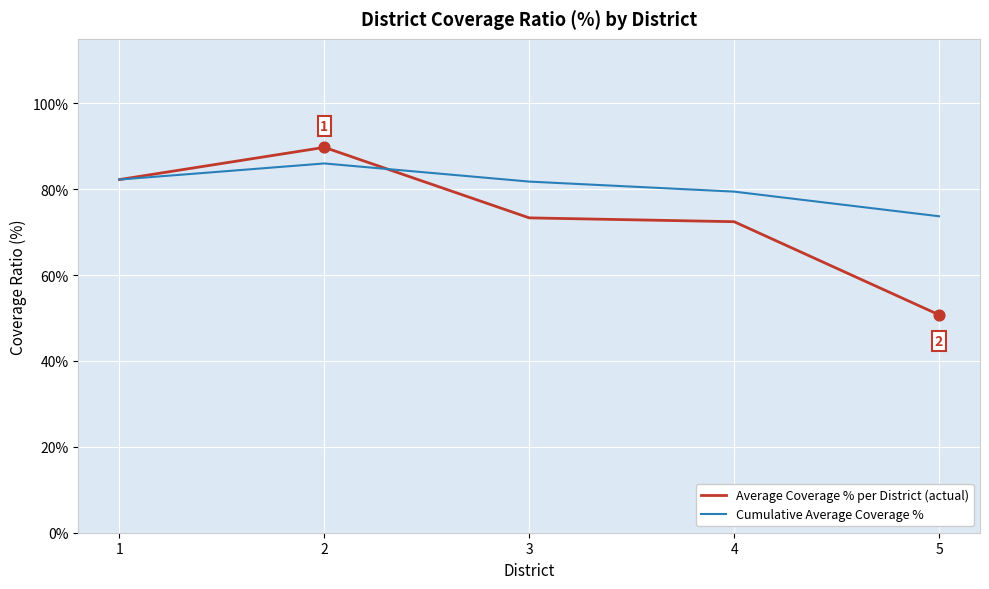

What is the total value across all series at 1?

1.6